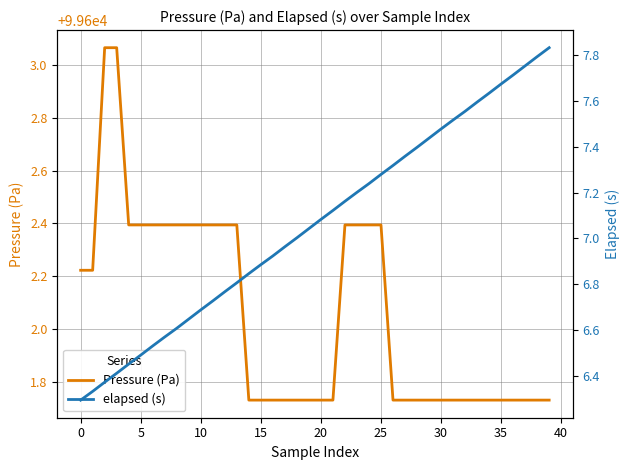

How many values in the elapsed (s) series are below 7?

18